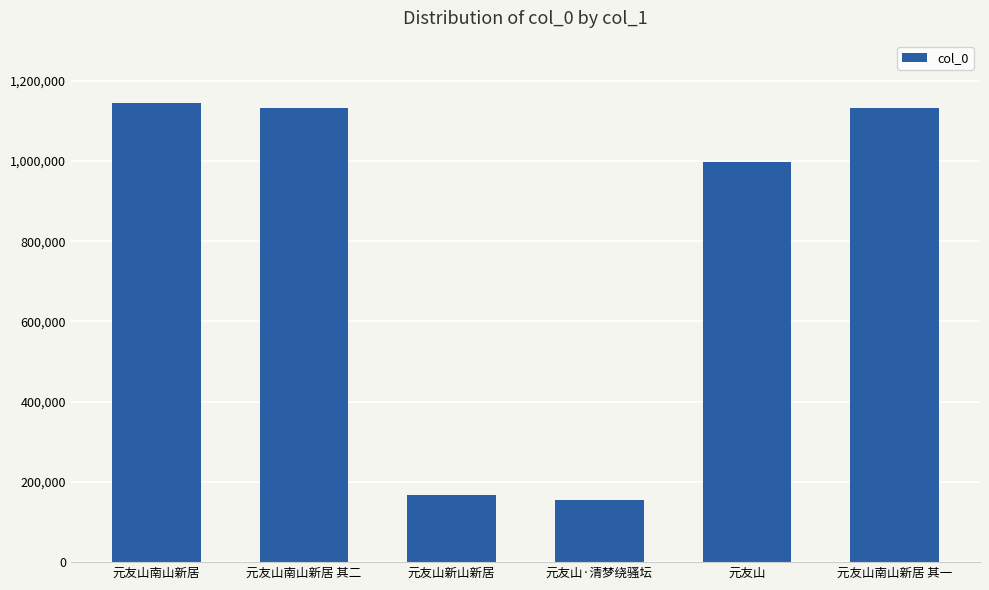

Are the bars horizontal?

No